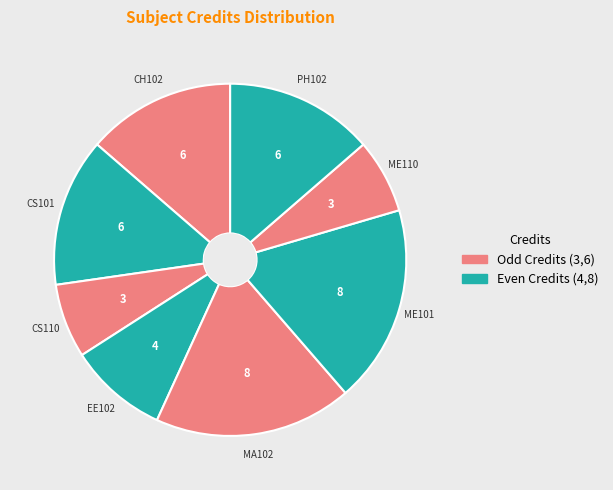

Is it true that CS110 is 1% of the pie?

False